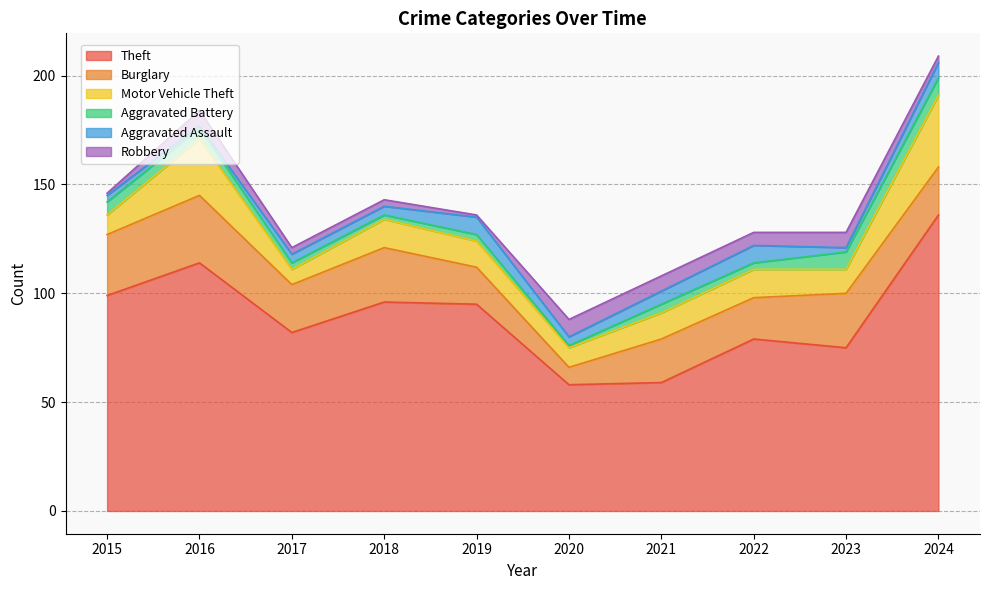

Reading left to right, list all the values displayed in this chart.

Theft: 99	114	82	96	95	58	59	79	75	136
Burglary: 28	31	22	25	17	8	20	19	25	22
Motor Vehicle Theft: 9	26	7	13	12	9	12	13	11	33
Aggravated Battery: 6	5	3	2	3	1	4	3	8	8
Aggravated Assault: 3	1	4	4	8	4	6	8	2	7
Robbery: 1	7	3	3	1	8	7	6	7	3